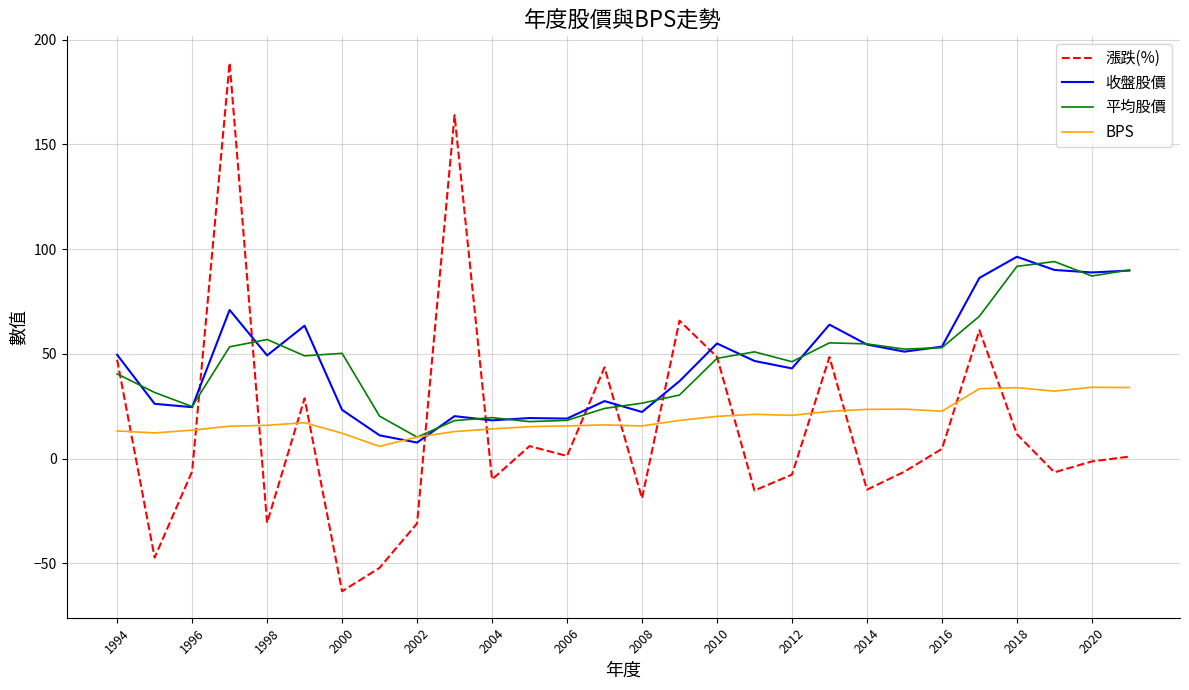

How many times do 收盤股價 and BPS cross each other?

2